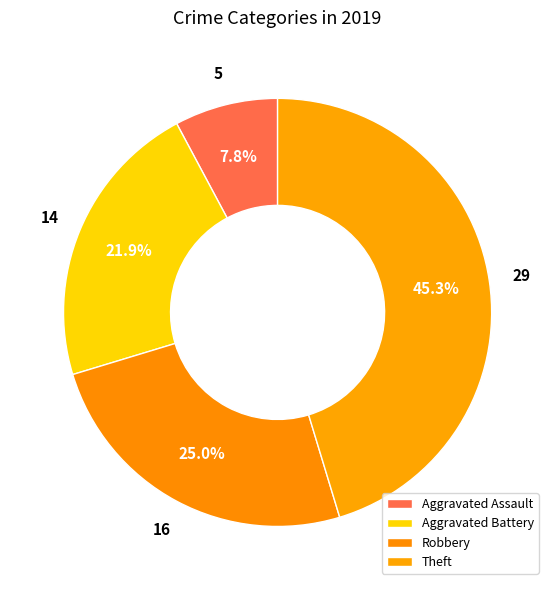

Combined, what portion of the pie is Theft and Aggravated Assault?

53.1%